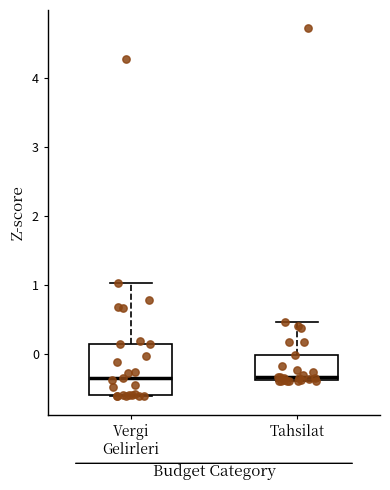

Where does the upper whisker of the box for Tahsilat end on the y-axis? The values are not printed on the chart, so give them approximately, as read against the axis.

0.5